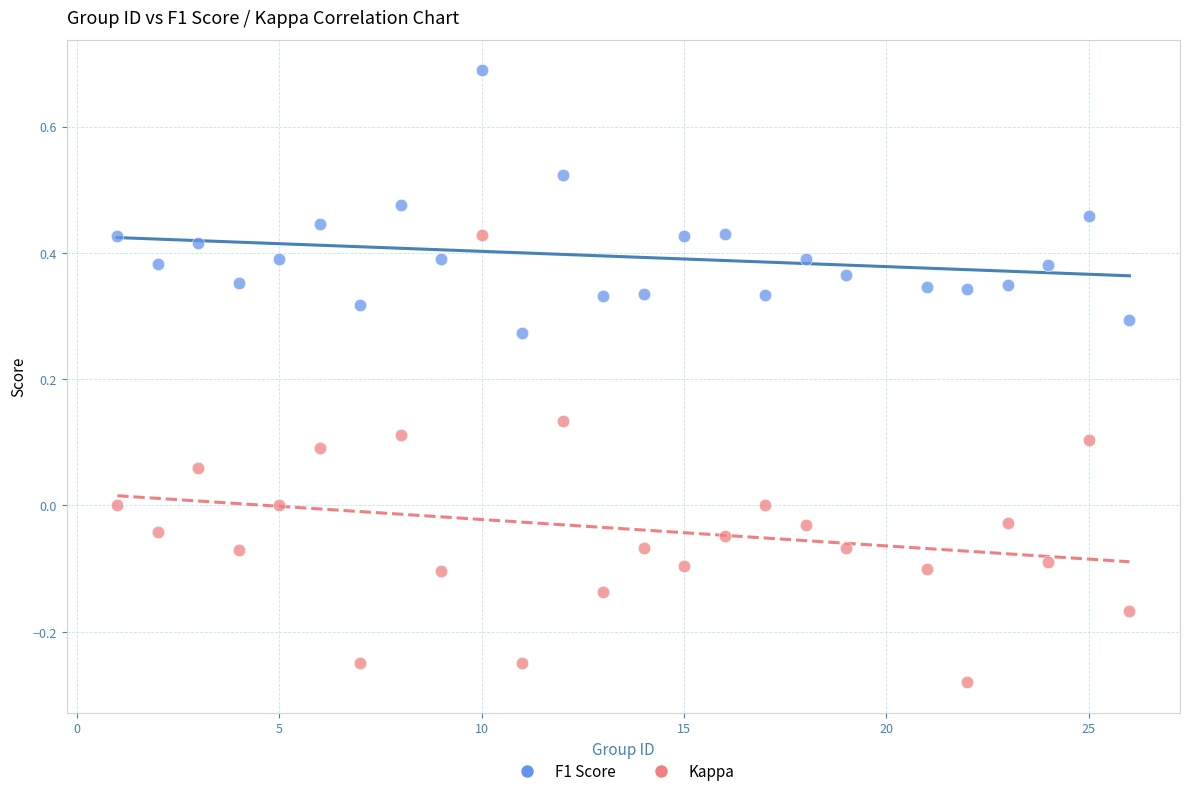

Which series has the largest Y range (max minus min)?

Kappa